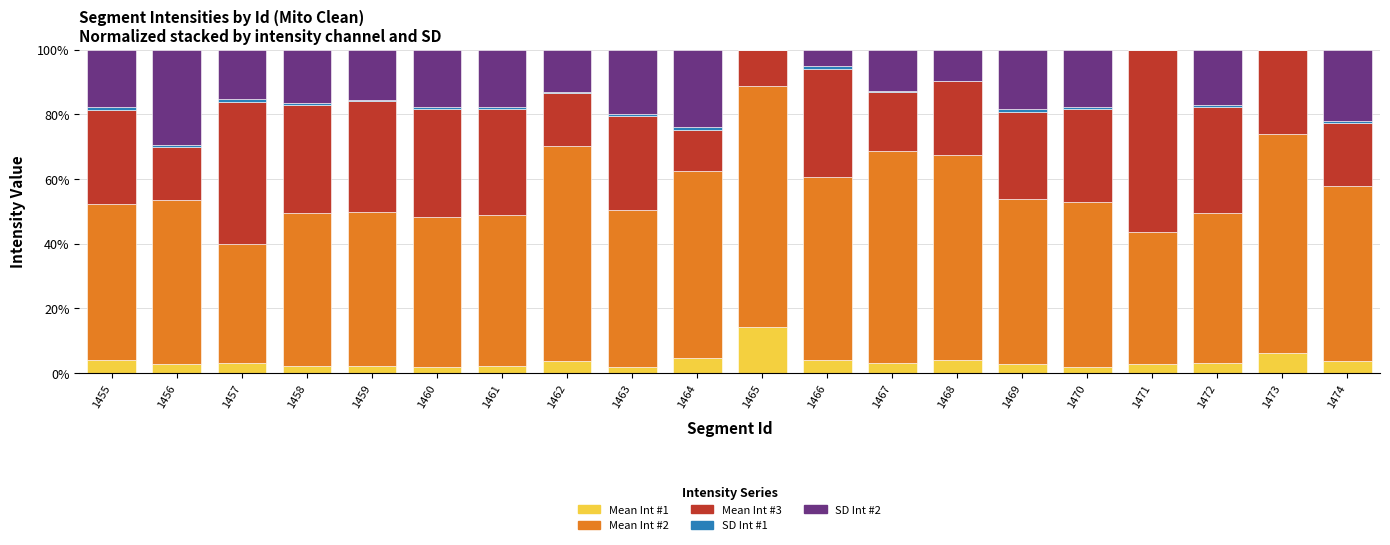

At how many categories does at least one series exceed 58?

5